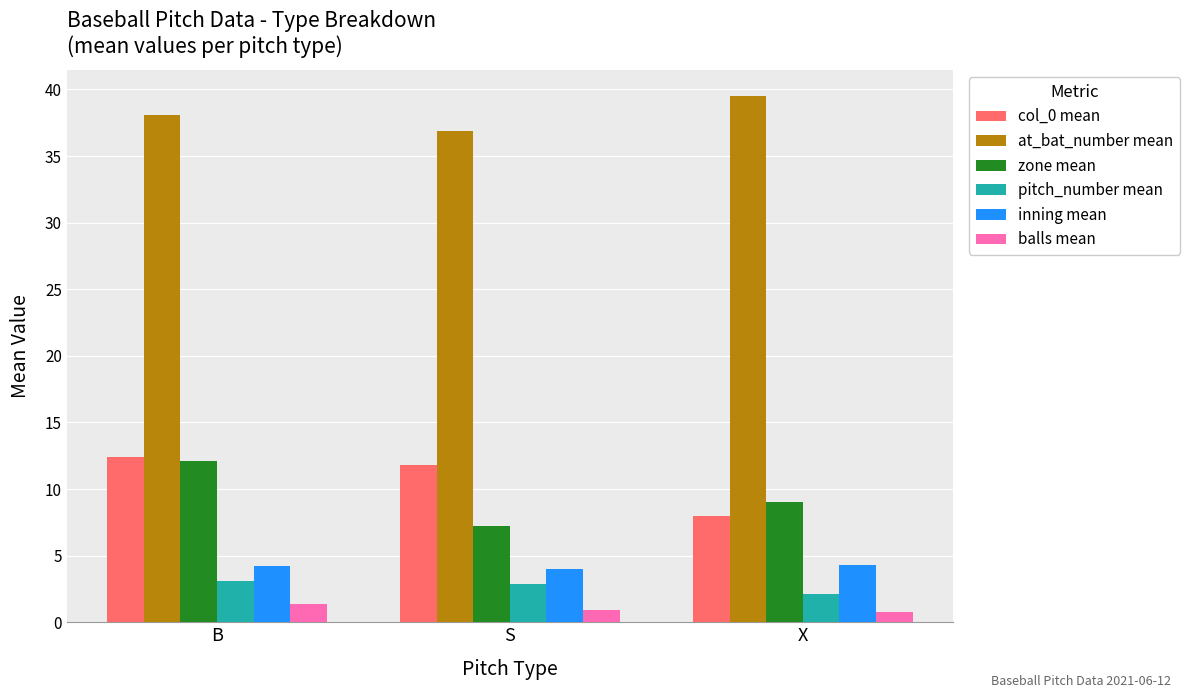

Which series changed the most between S and X?

col_0 mean